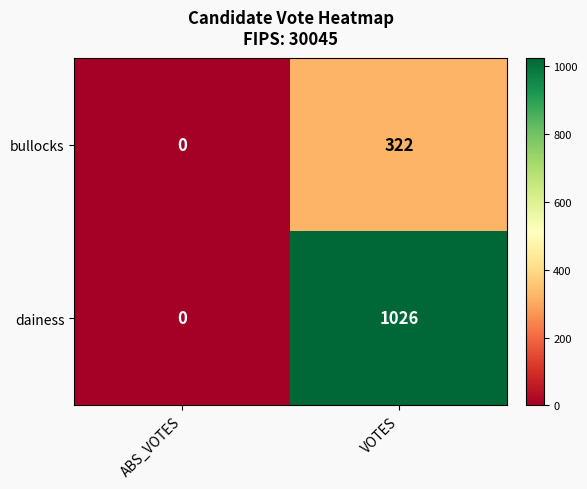

Rank the series at VOTES from lowest to highest value.

bullocks, dainess